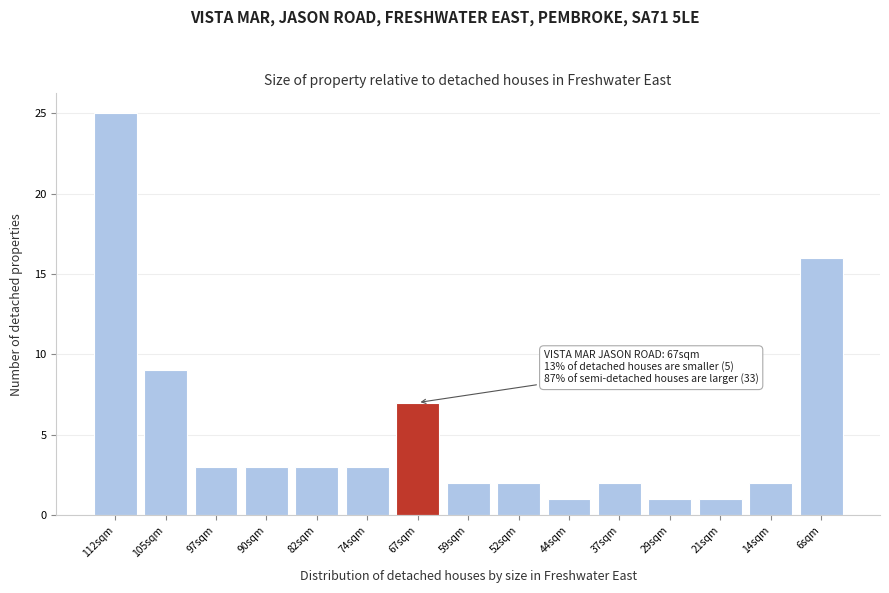

Reading left to right, transcribe all the data shown in this chart.

112sqm=25	105sqm=9	97sqm=3	90sqm=3	82sqm=3	74sqm=3	67sqm=7	59sqm=2	52sqm=2	44sqm=1	37sqm=2	29sqm=1	21sqm=1	14sqm=2	6sqm=16